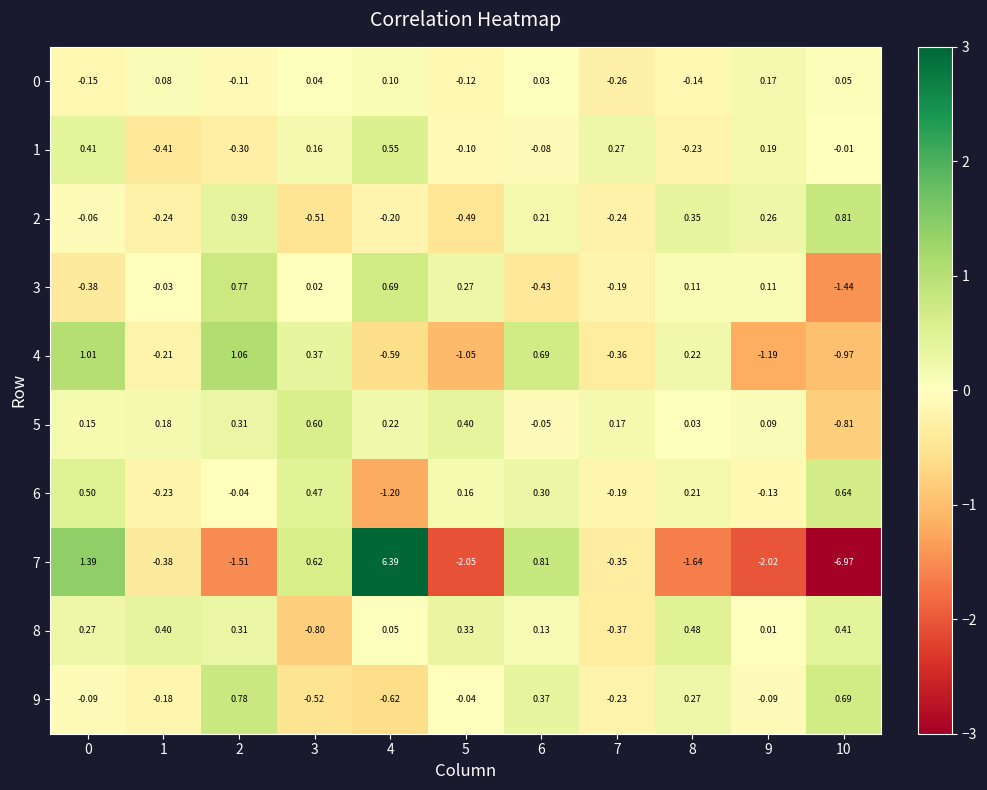

Is the value of 5 at 2 greater than the value of 1 at 8?

Yes